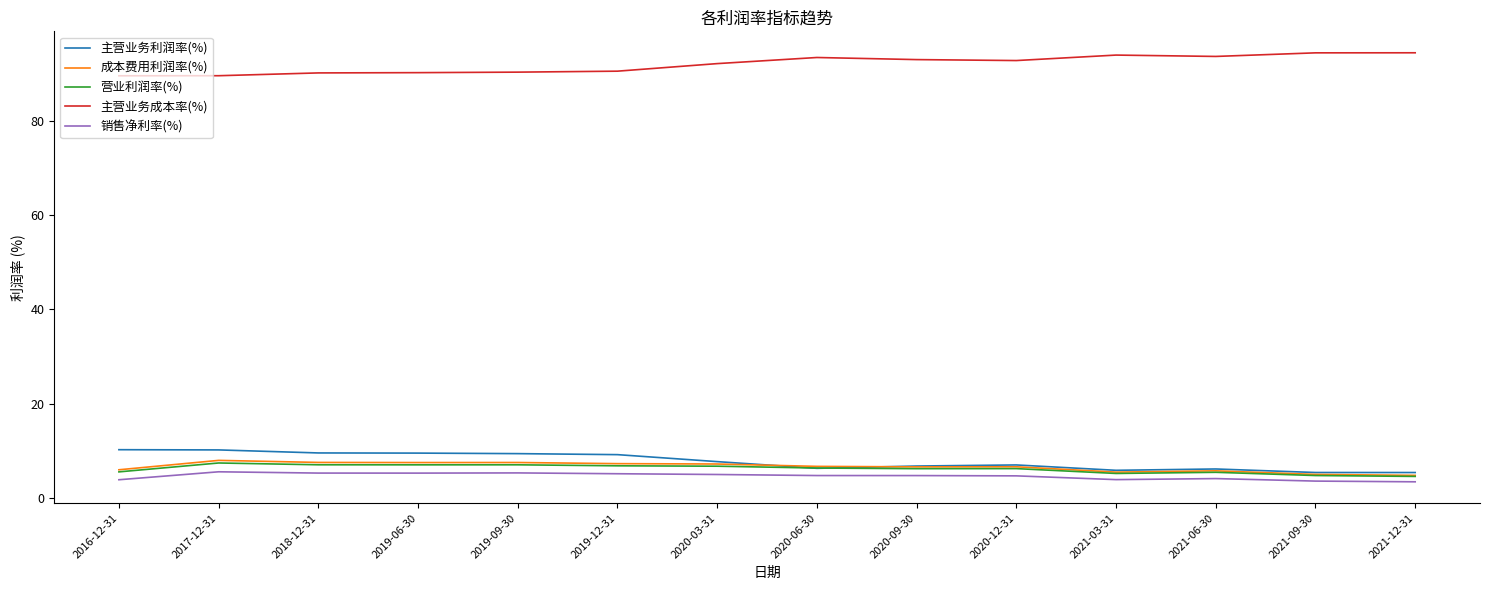

True or false: 销售净利率(%) and 营业利润率(%) intersect in this chart.

False